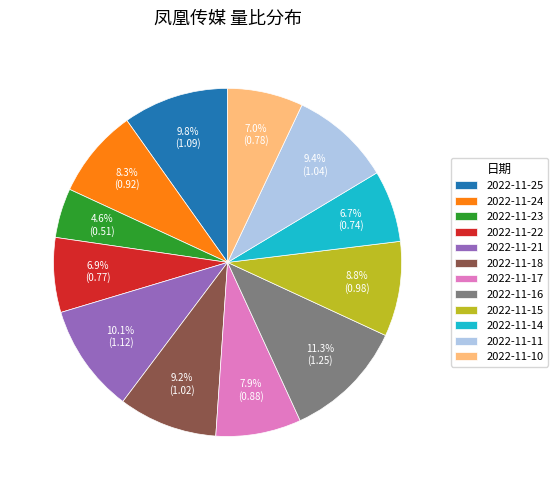

To the nearest percent, what is the average slice percentage?

8%